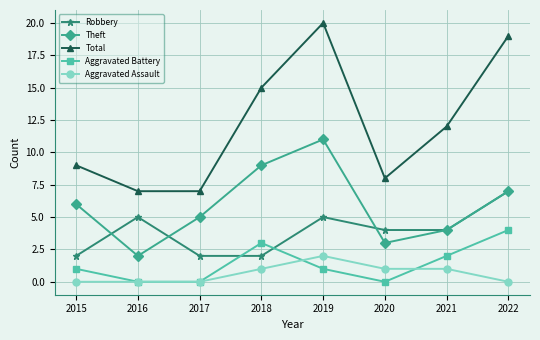

How many lines are shown in the chart?

5